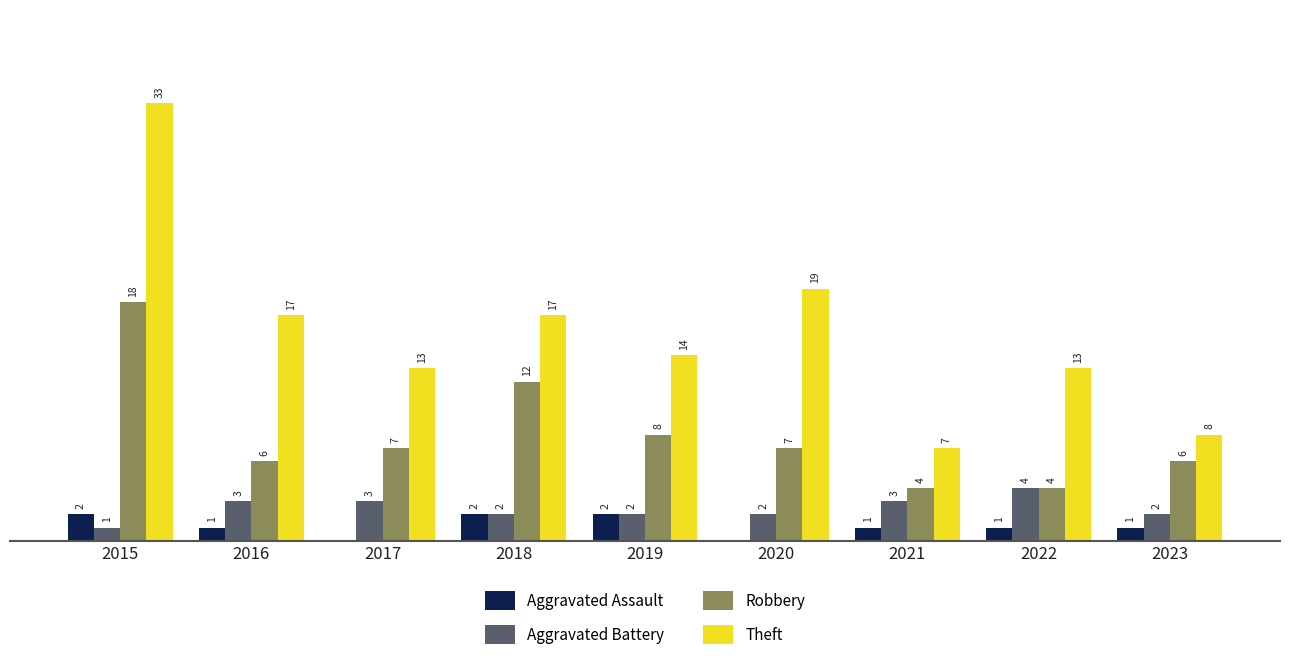

Is the value of Theft at 2020 greater than the value of Aggravated Battery at 2022?

Yes